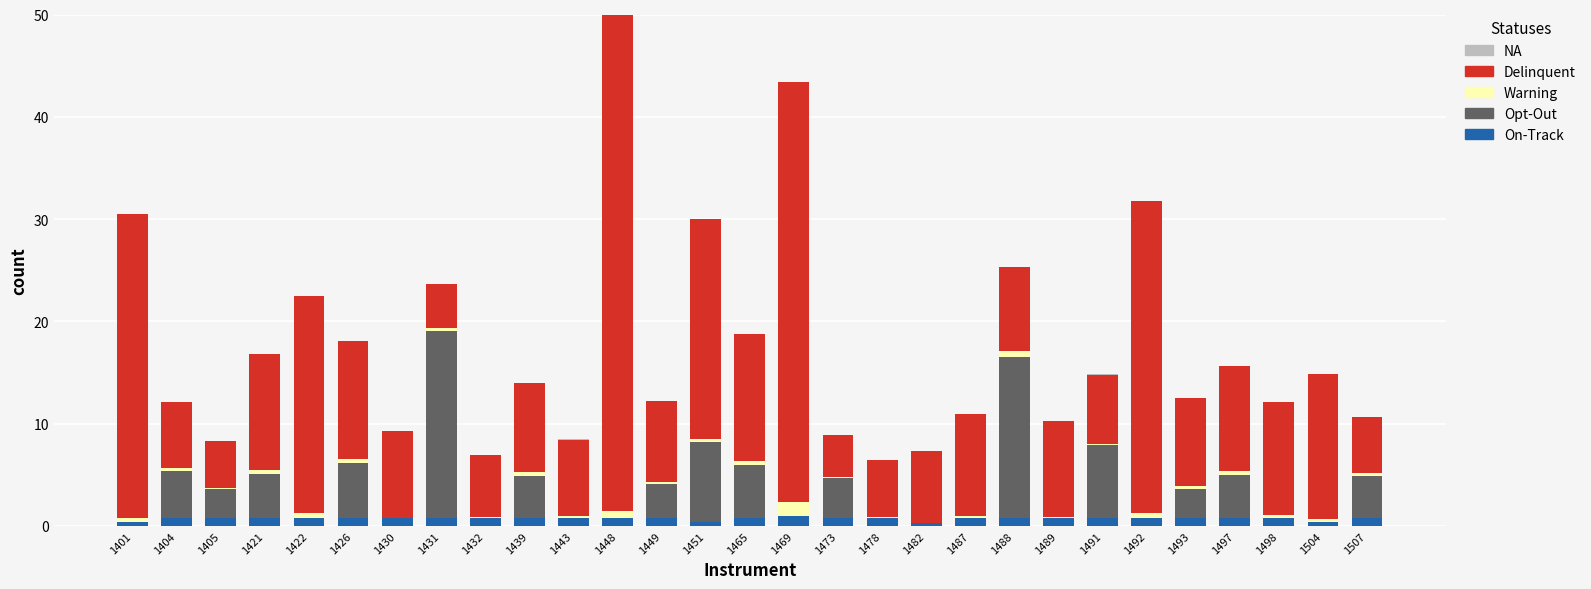

What is the highest value of the On-Track series?

1.0